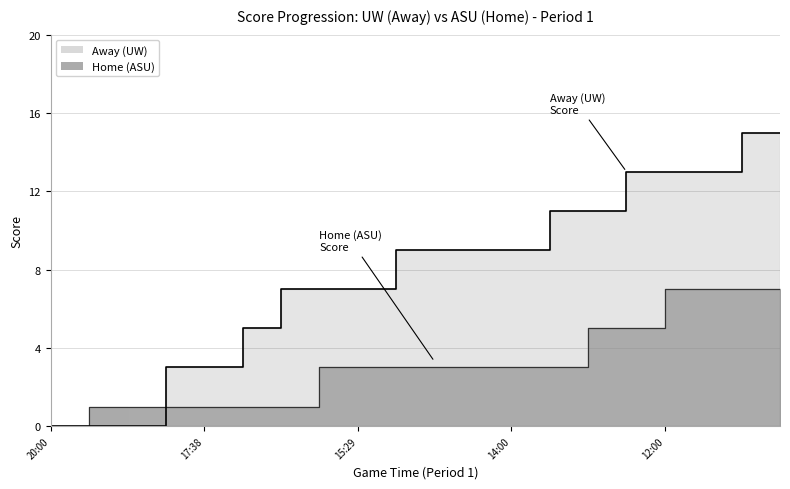

List the labels in order of Home (ASU) value, smallest first.

20:00, 19:42, 19:23, 18:05, 17:38, 17:18, 16:53, 15:57, 15:29, 15:16, 14:59, 14:30, 14:00, 13:30, 13:00, 12:30, 12:00, 11:30, 11:00, 10:30